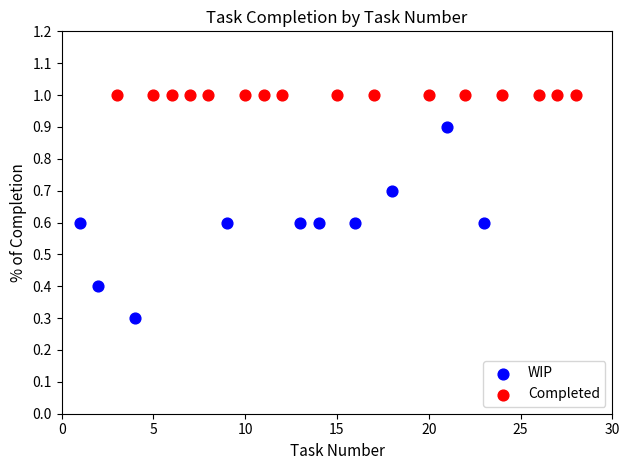

Which series contains the highest Y value?

Completed